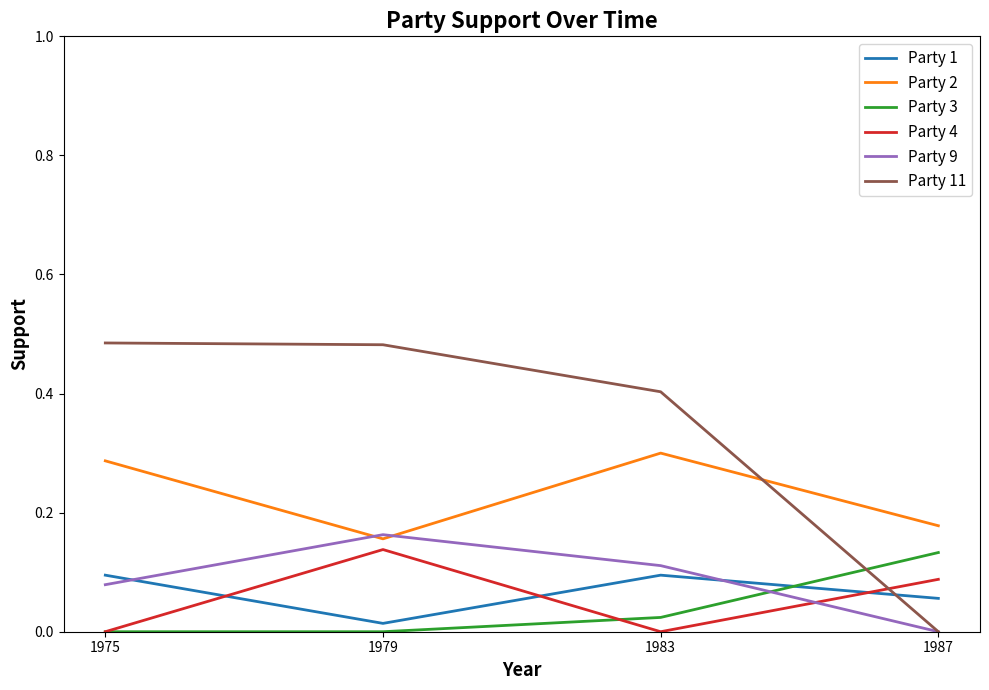

True or false: Party 2 and Party 11 cross at least once.

True